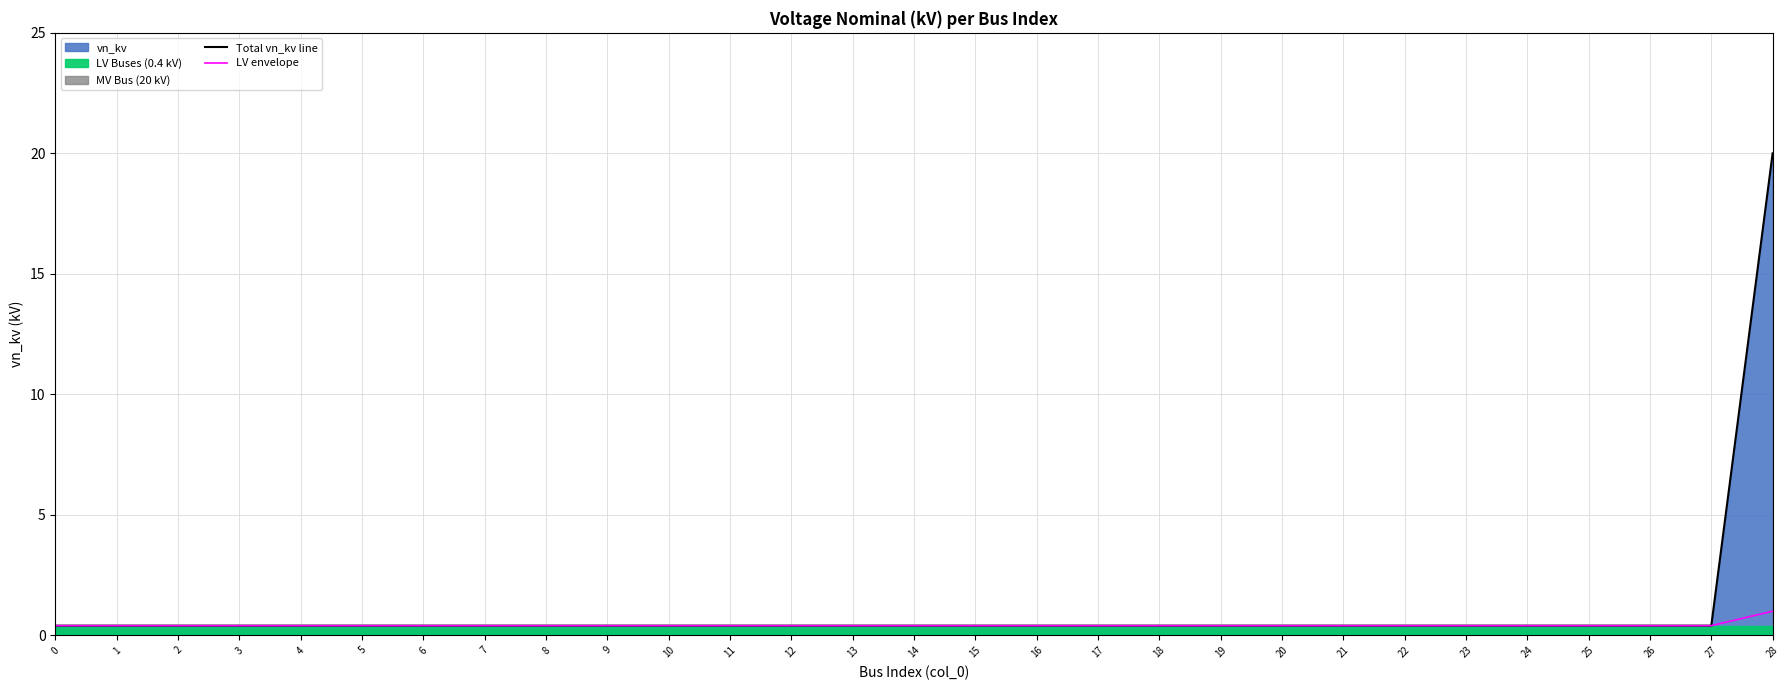

Which series has the widest spread of values?

Total vn_kv line